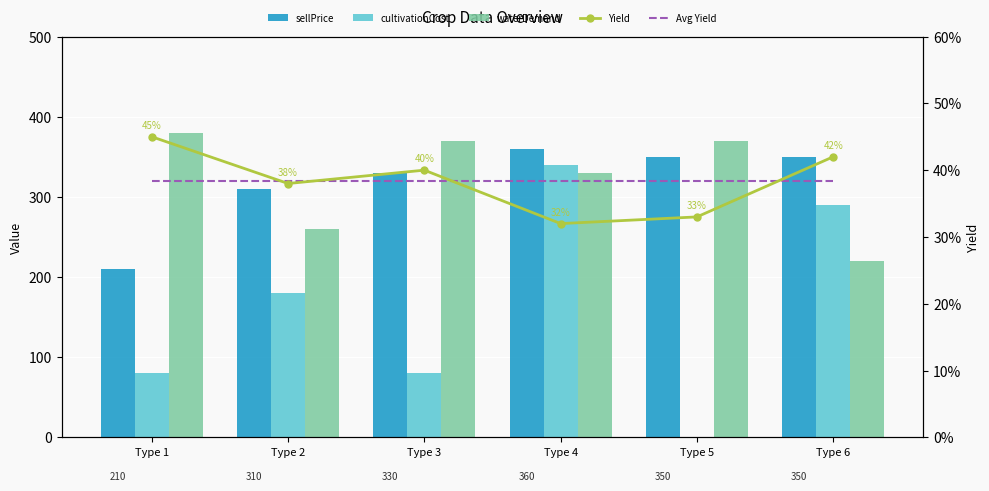

How many data points in sellPrice are less than 350?

3